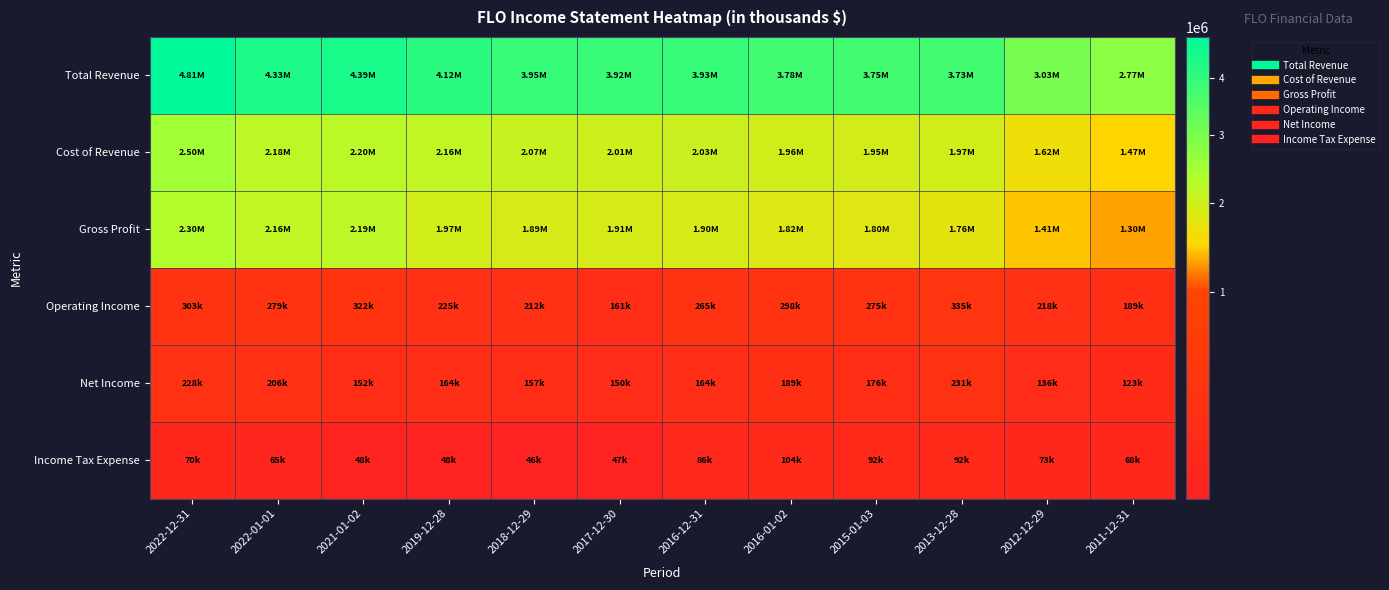

What is the total value across all series at 2021-01-02?

9298100